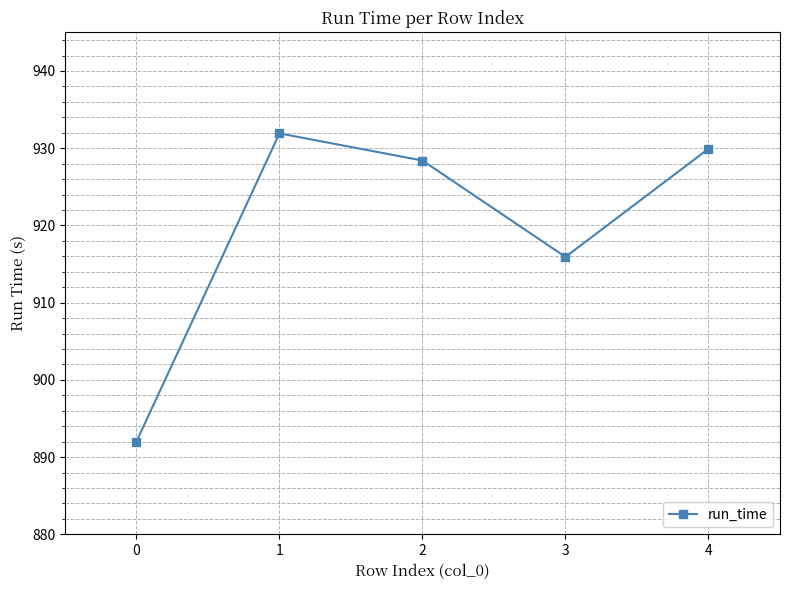

What is the average value?

919.6